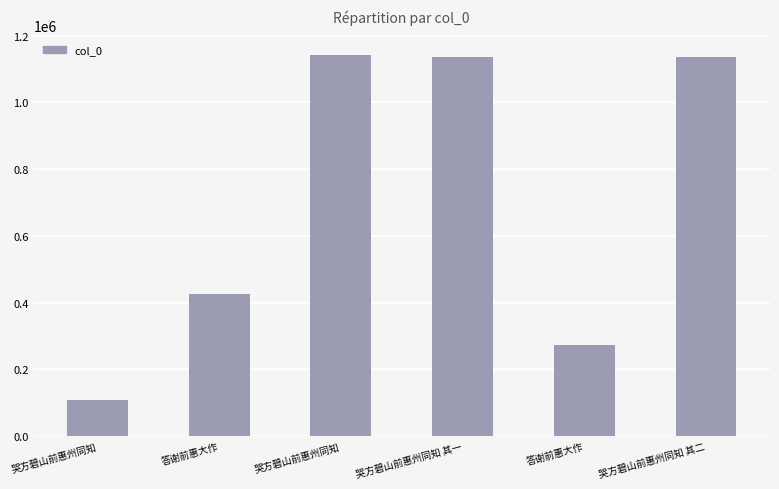

How many bars are there in total?

6